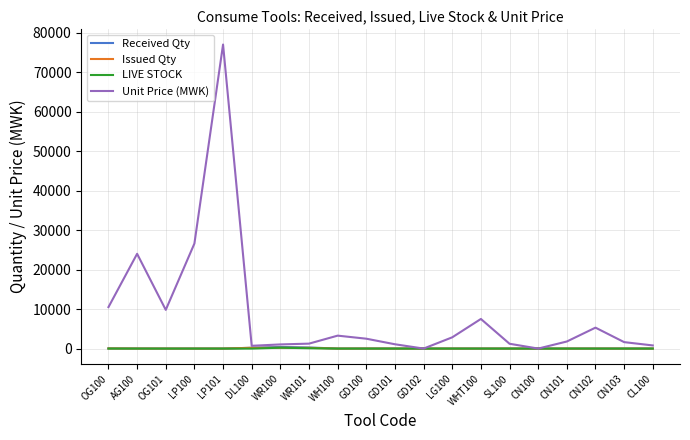

True or false: LIVE STOCK has a value of 0 at WH100.

True